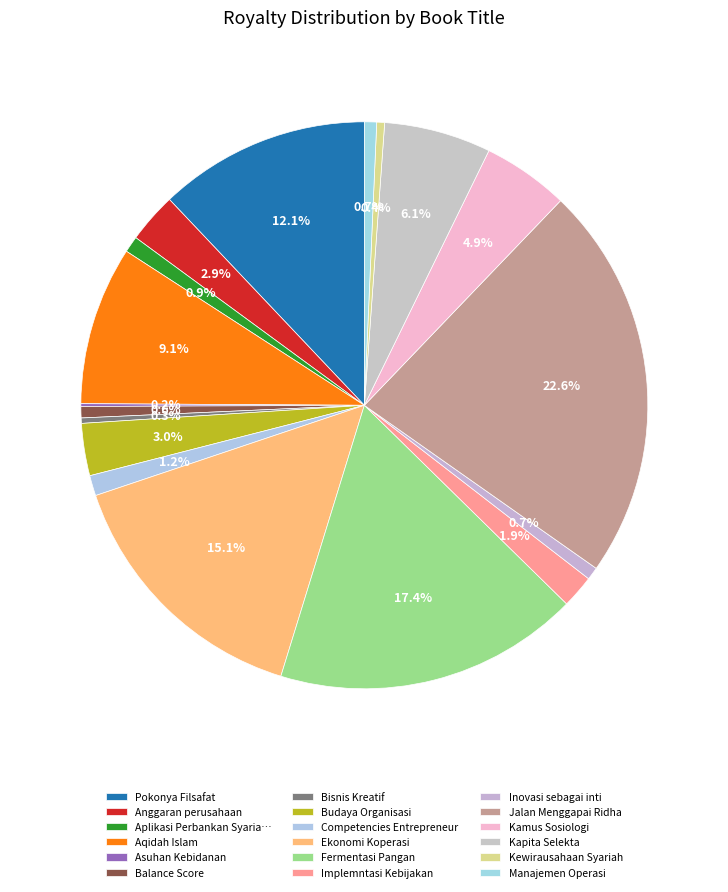

Is there a majority slice in this chart?

No